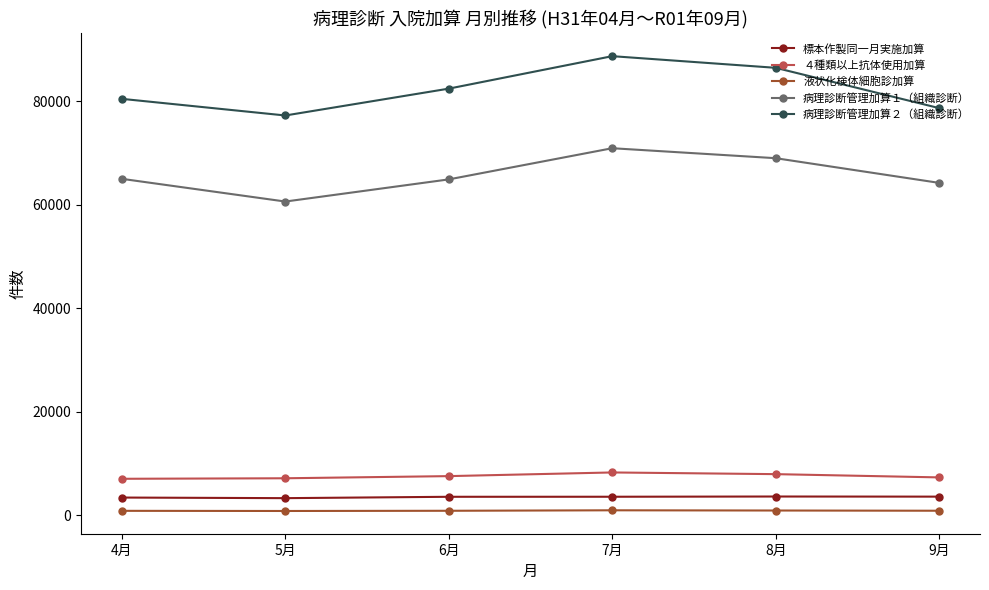

The value of 病理診断管理加算１（組織診断） at 4月 is 14116. True or false?

False